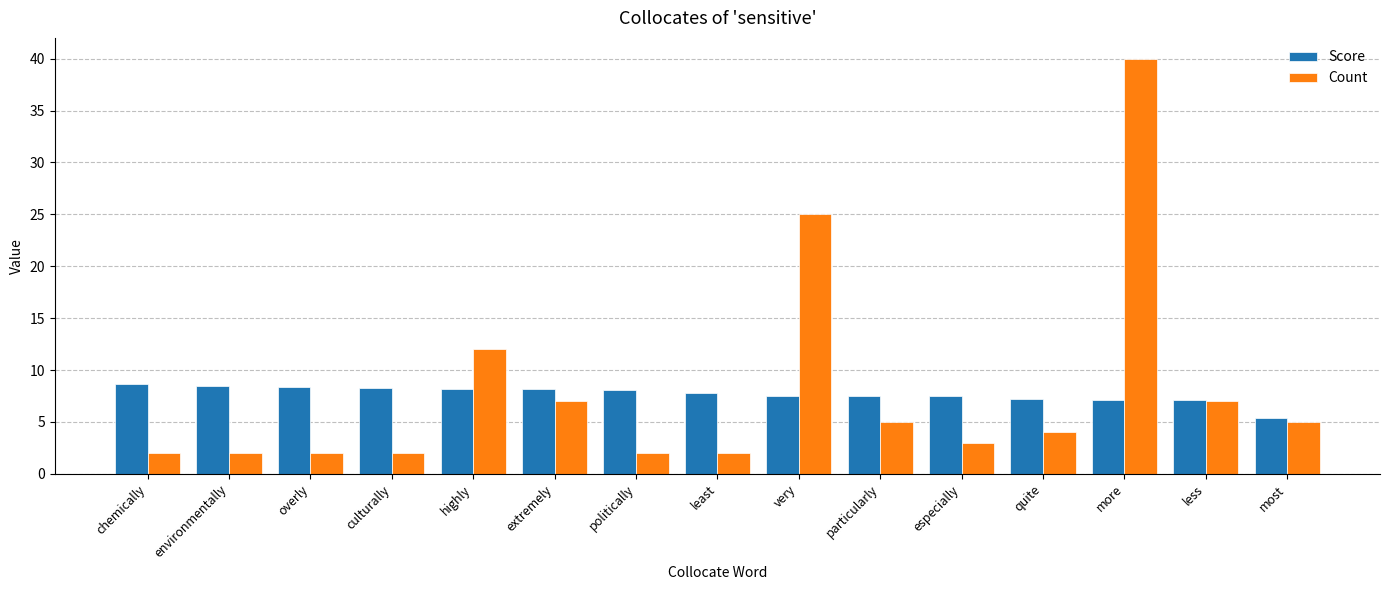

What is the sum of all Count values?

120.0